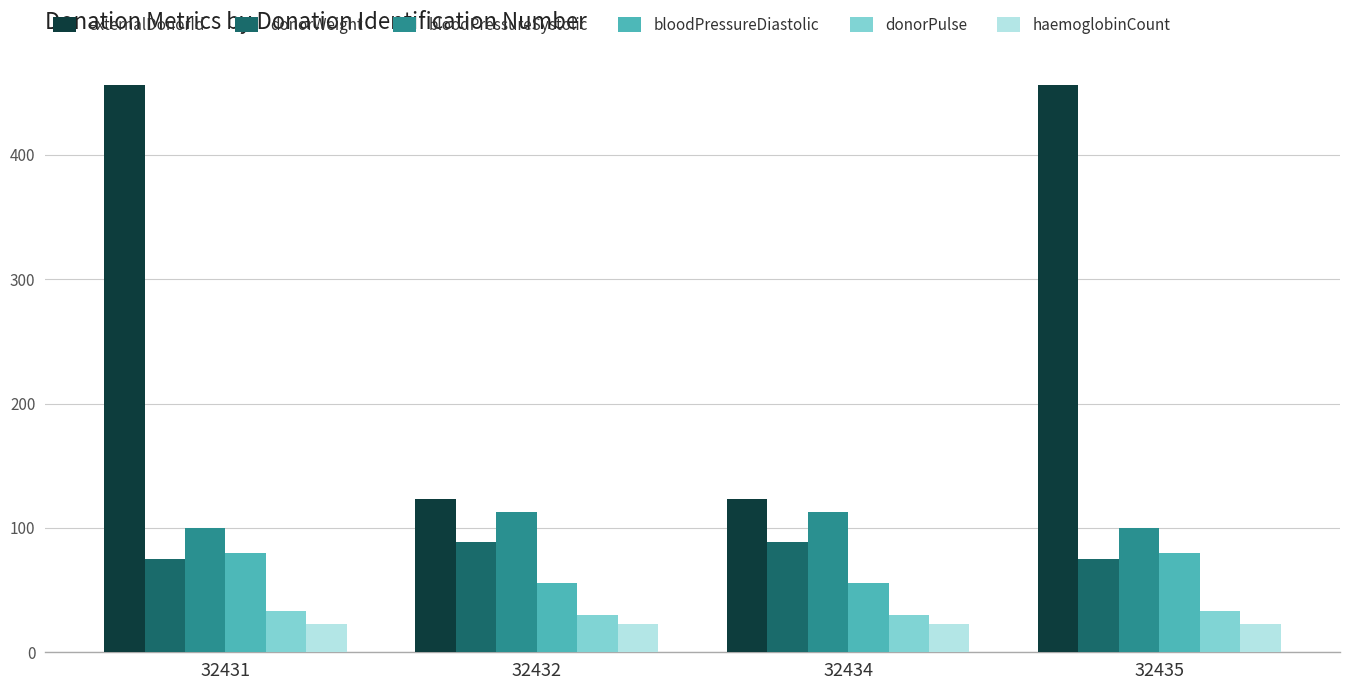

Rank the series at 32434 from highest to lowest value.

externalDonorId, bloodPressureSystolic, donorWeight, bloodPressureDiastolic, donorPulse, haemoglobinCount